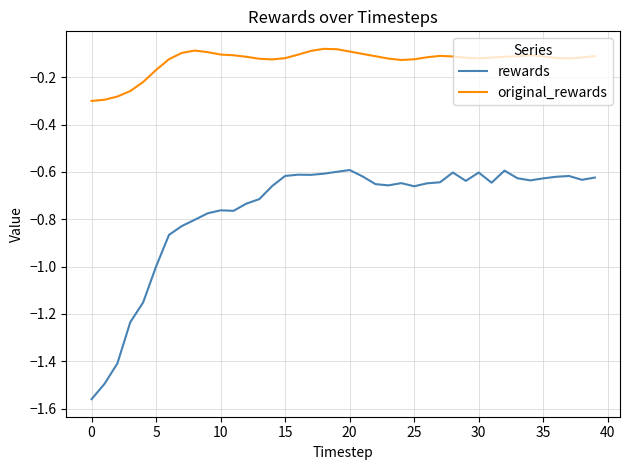

Which series has the largest total across all categories?

original_rewards